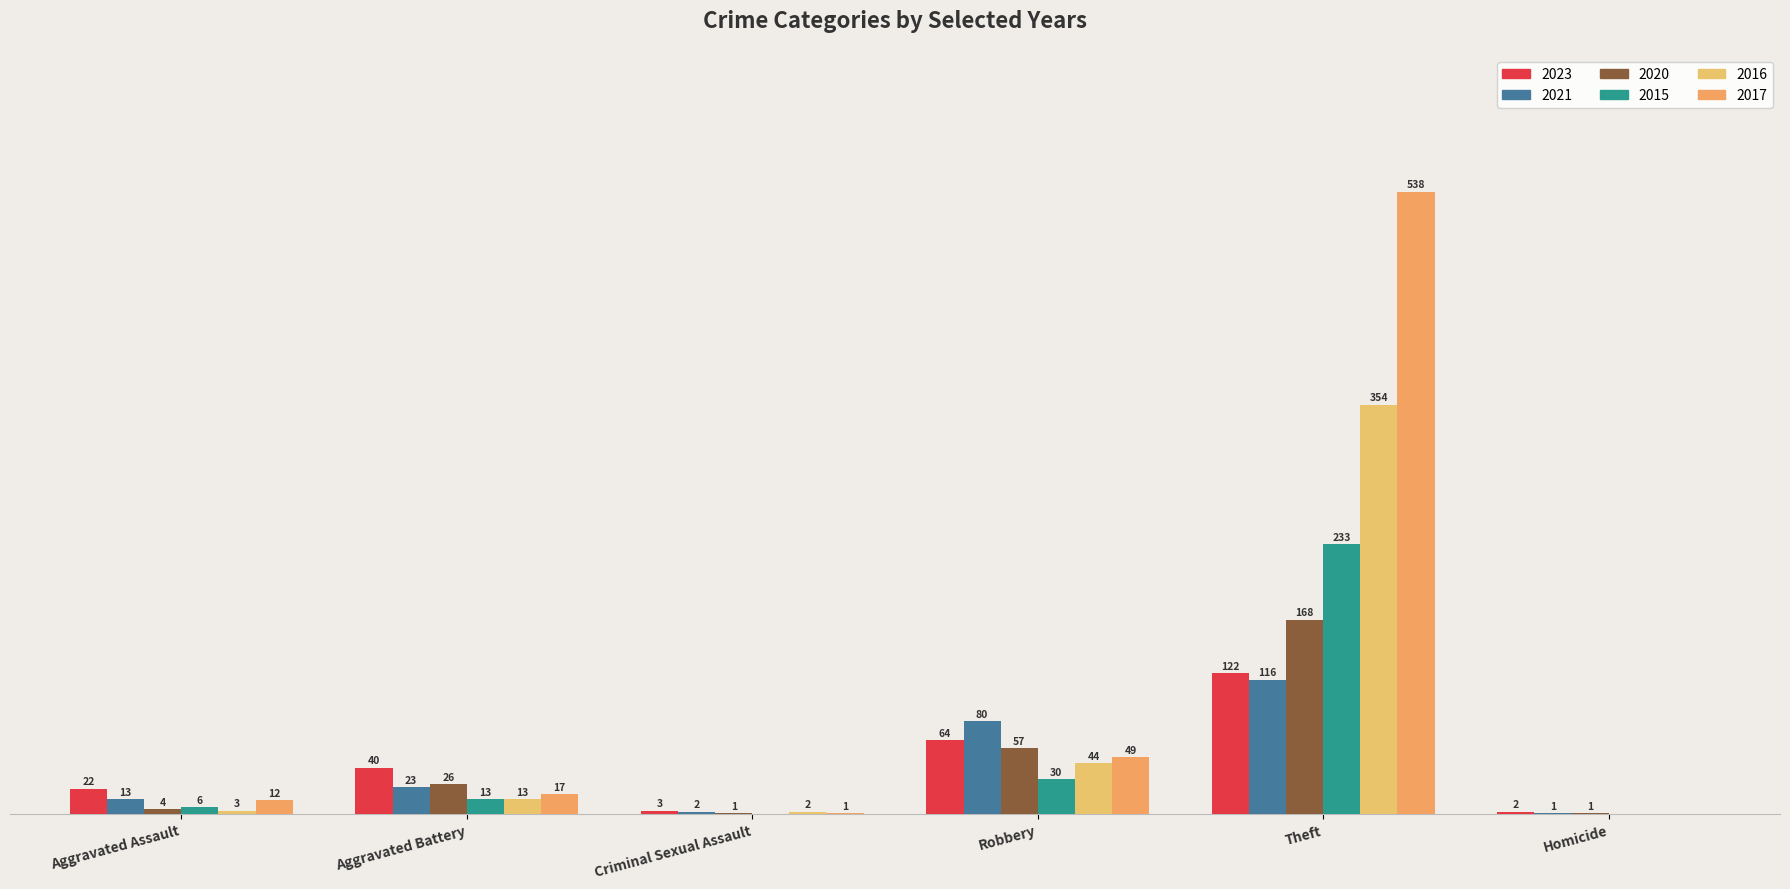

What are all the series names shown in the legend?

2023, 2021, 2020, 2015, 2016, 2017